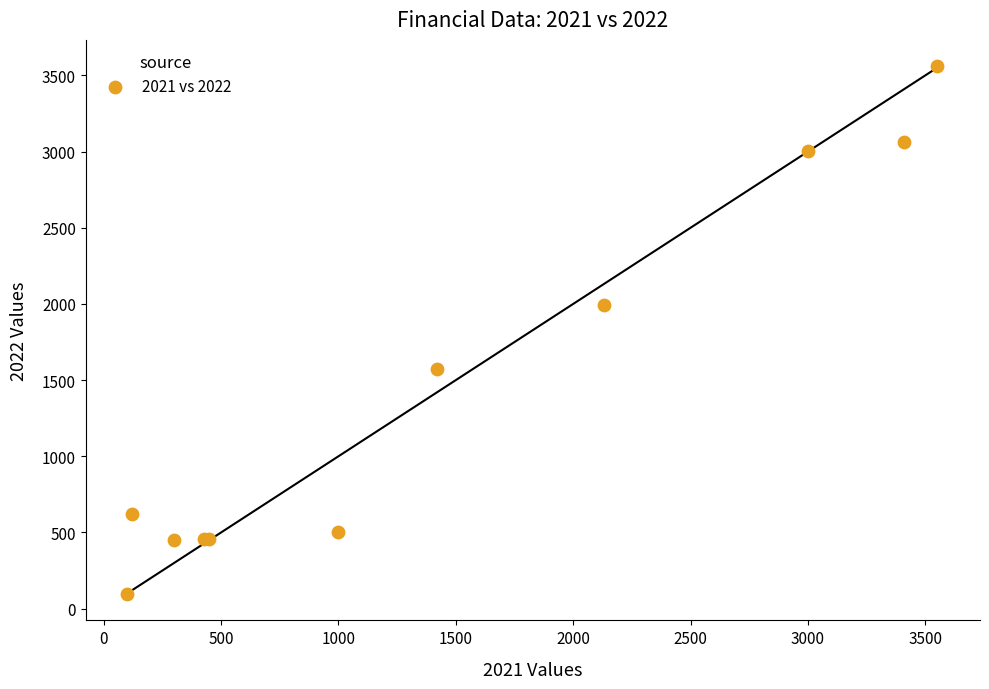

What Y value in the scatter plot is closest to 1827?

1989.5